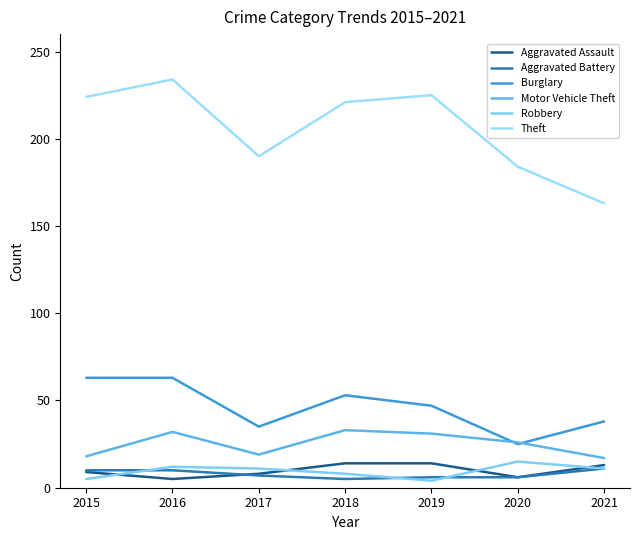

In Theft, how many points are higher than both neighbors (excluding endpoints)?

2